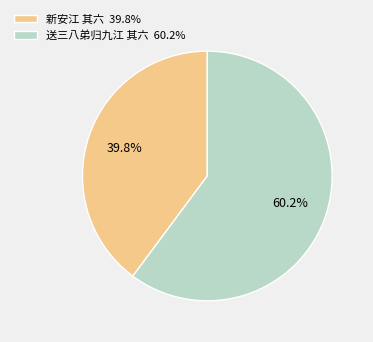

Which category has the biggest portion of the pie?

送三八弟归九江 其六